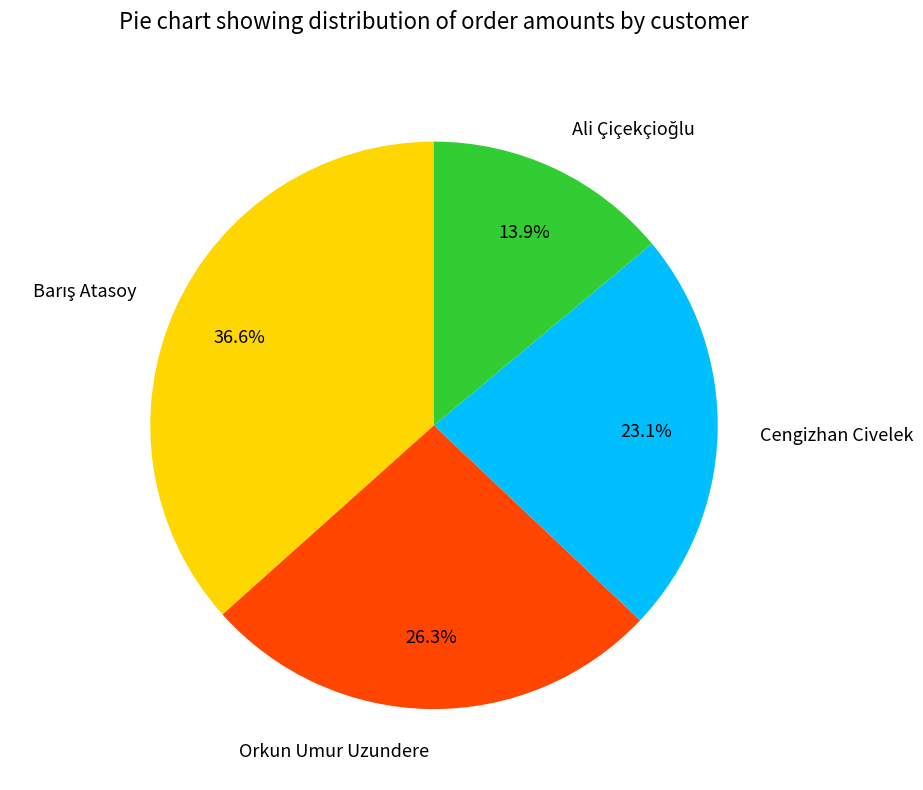

Does any single category account for the majority?

No